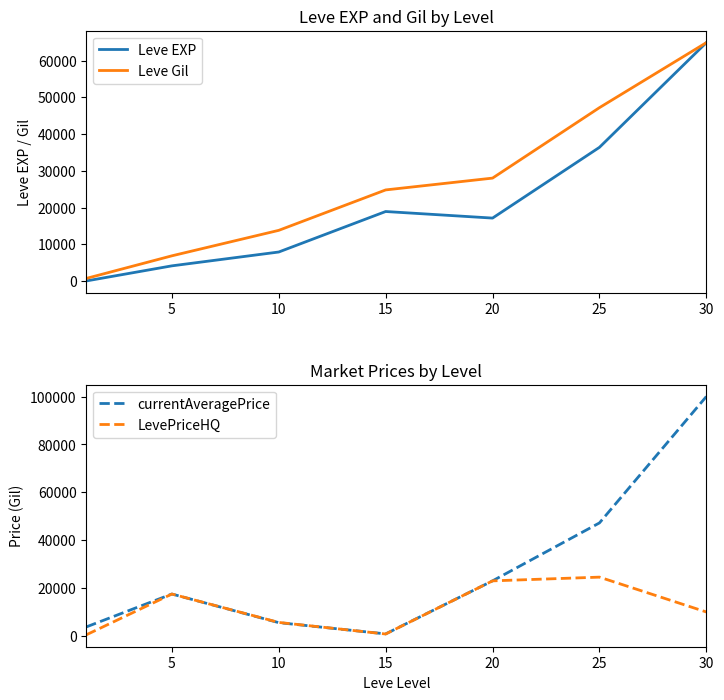

What is the difference between the second highest and second lowest values in the currentAveragePrice series?

43437